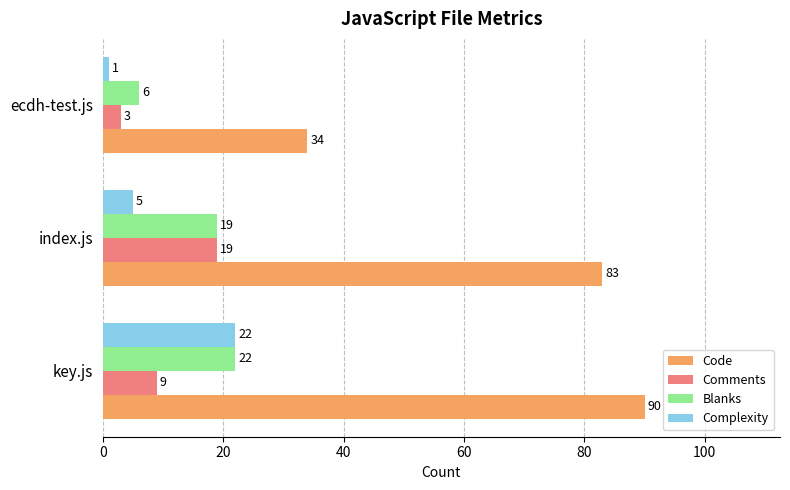

At how many categories does at least one series exceed 37?

2